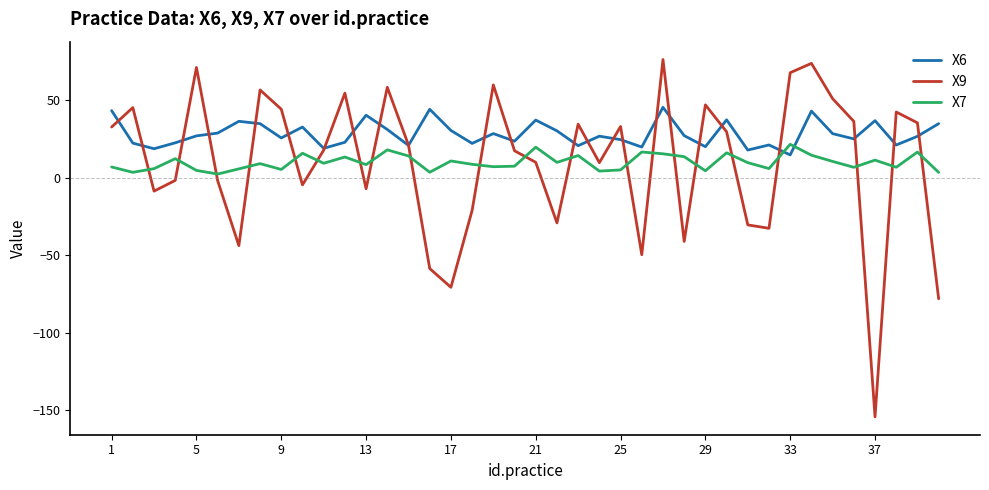

Which series has the largest range (max minus min)?

X9